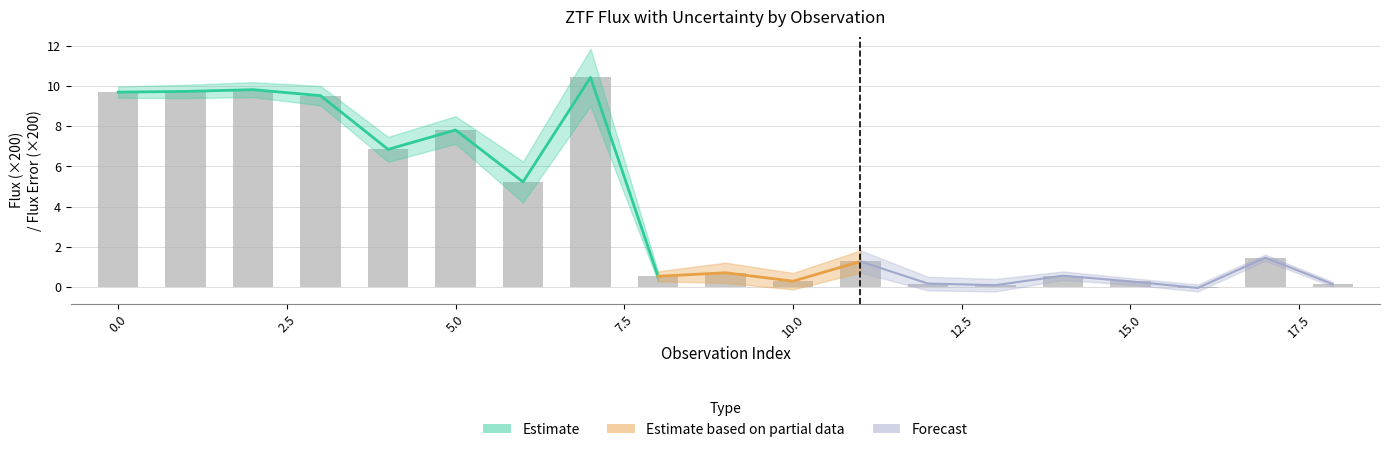

What is the sum of all values?

74.7